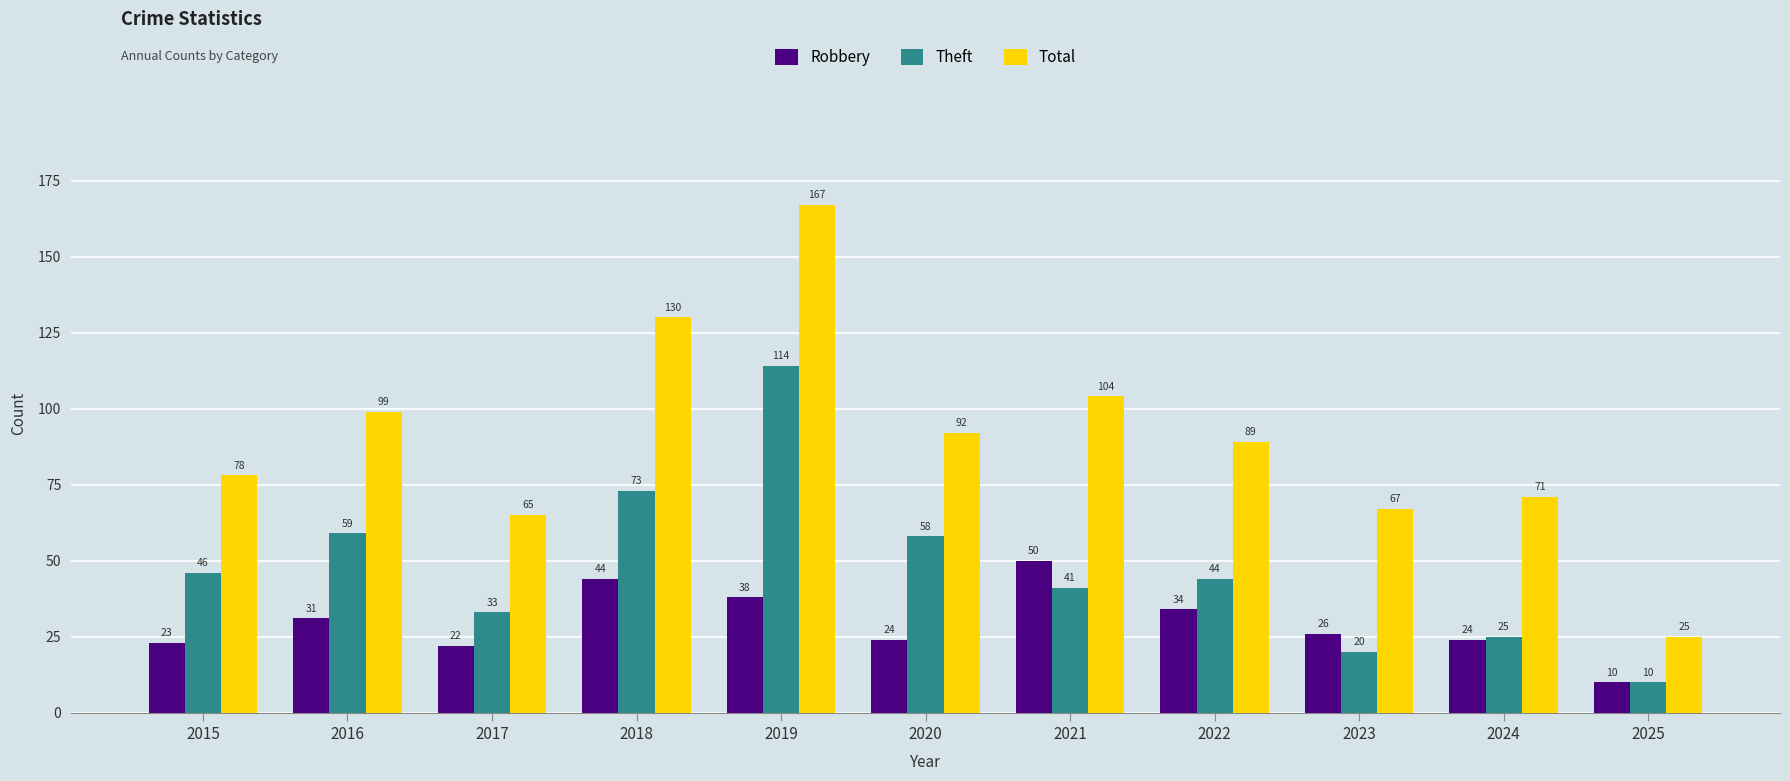

What is the sum of the Total values at 2024 and 2019?

238